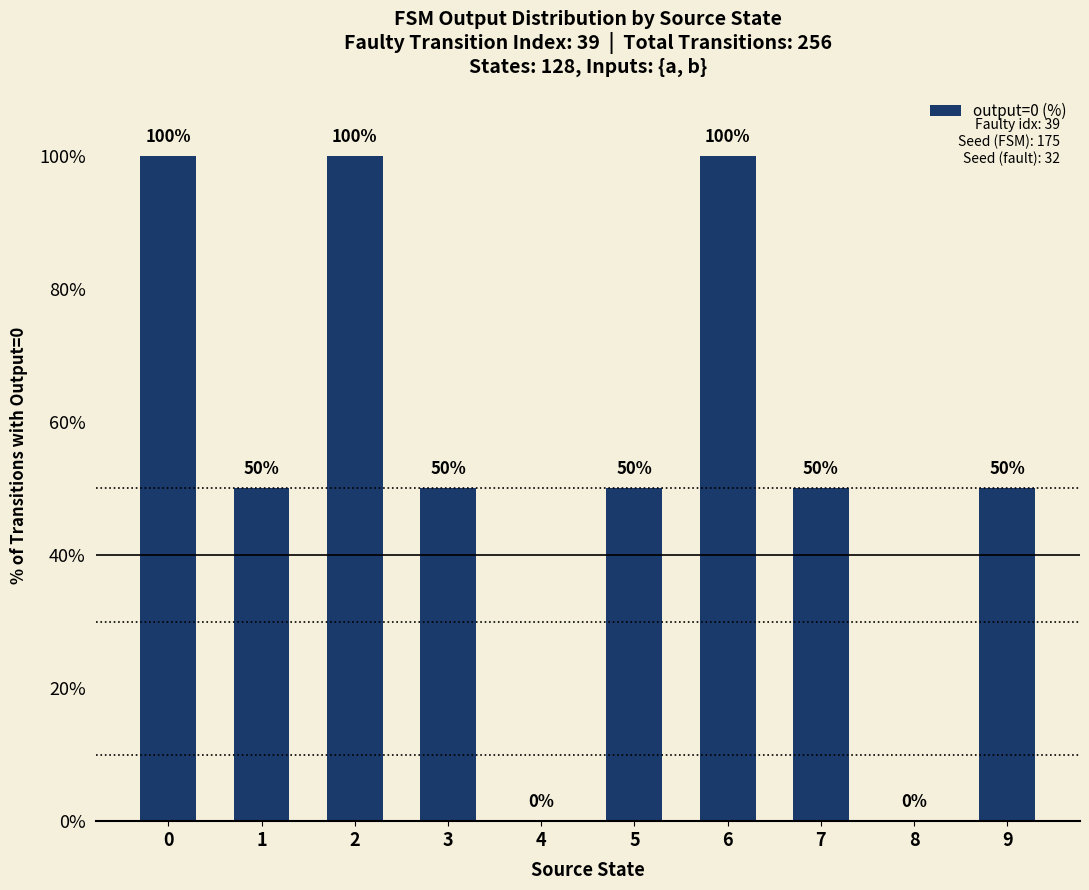

What is the maximum value shown in the chart?

100